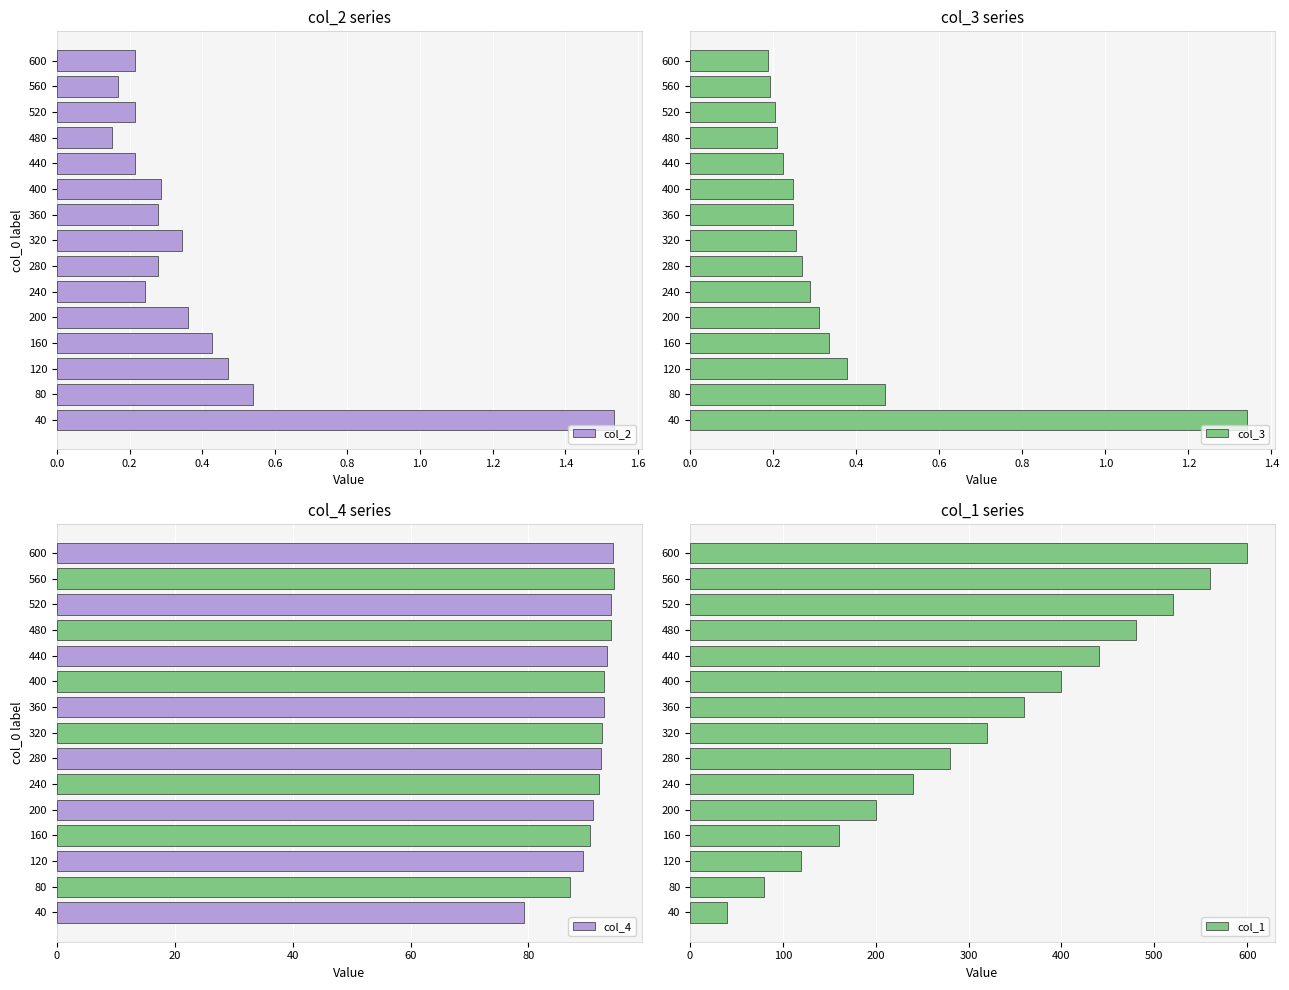

Is it true that col_2 equals 0.1 at 480?

False